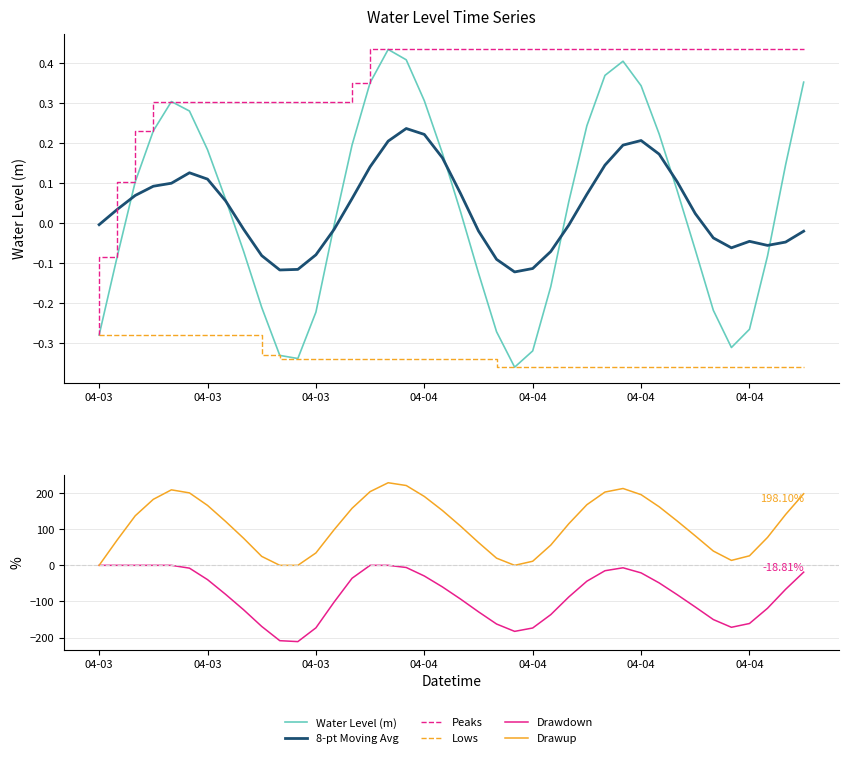

How many categories are shown in the chart?

40